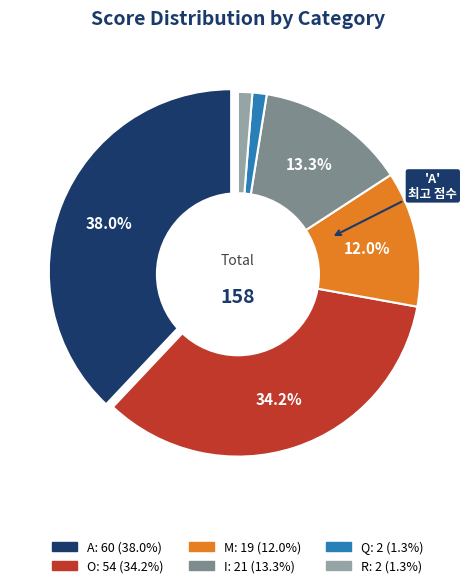

What is the change in value from I to Q?

-19